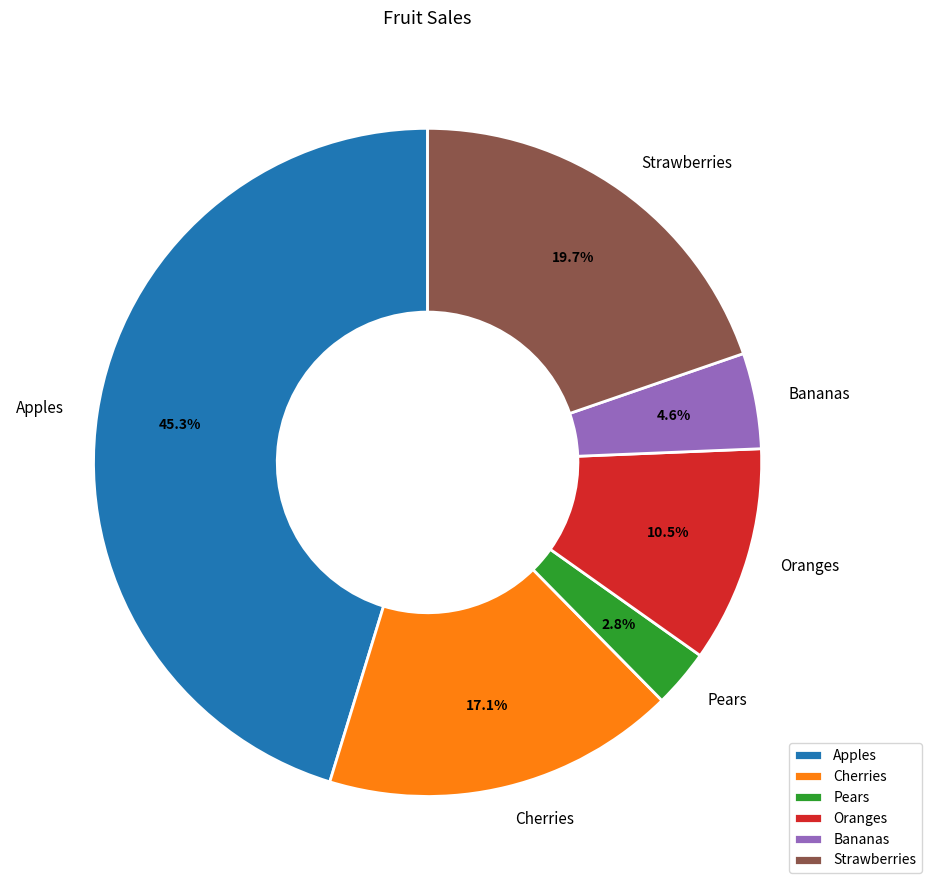

What percentage is NOT represented by Bananas?

95.4%